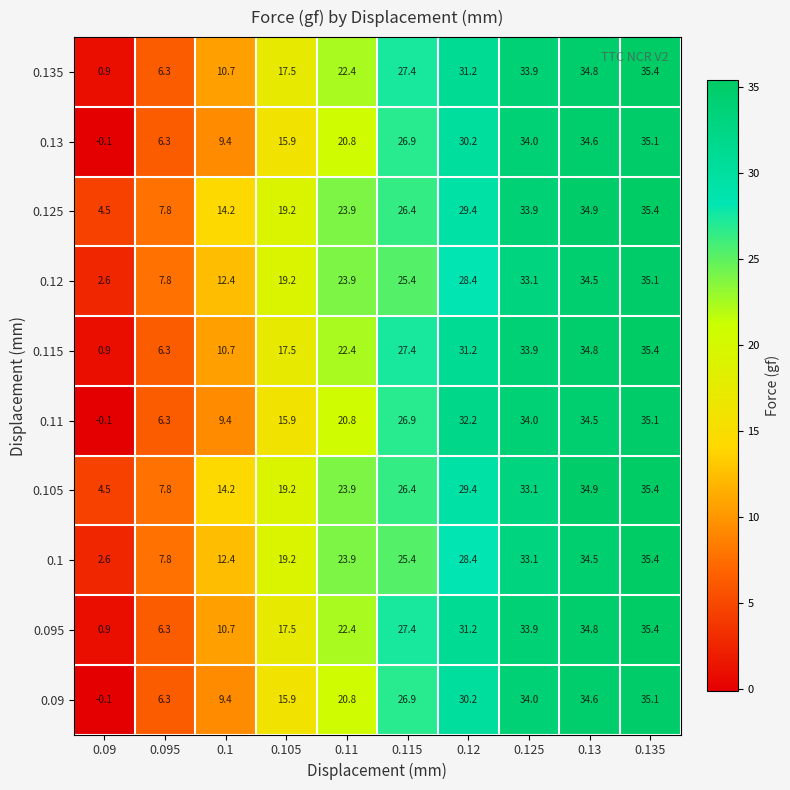

True or false: 0.09 has a value of 20.8 at 0.125.

False